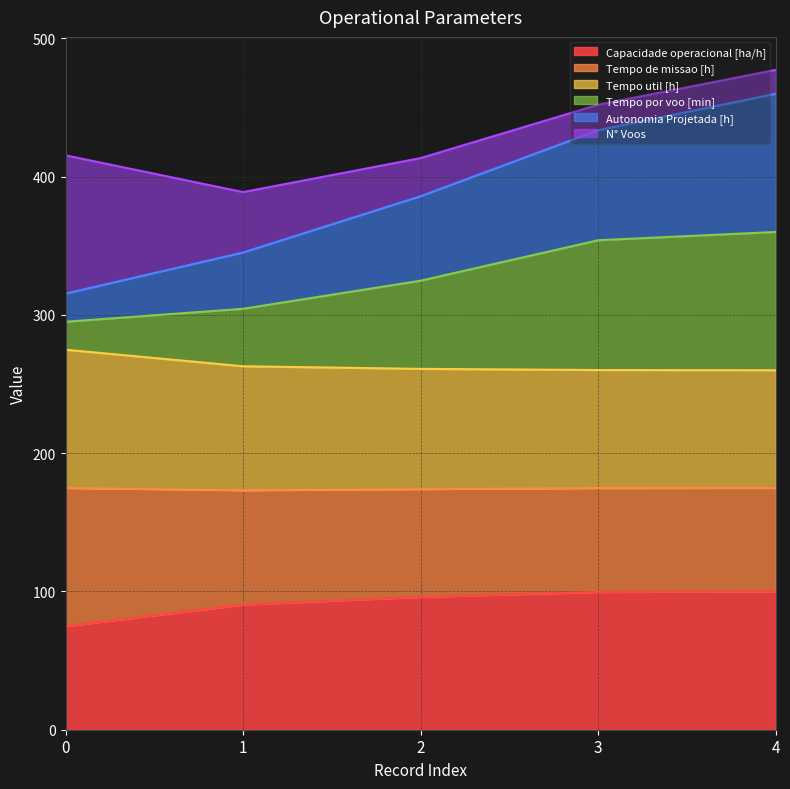

The value of Capacidade operacional [ha/h] at 4 is 136.5. True or false?

False